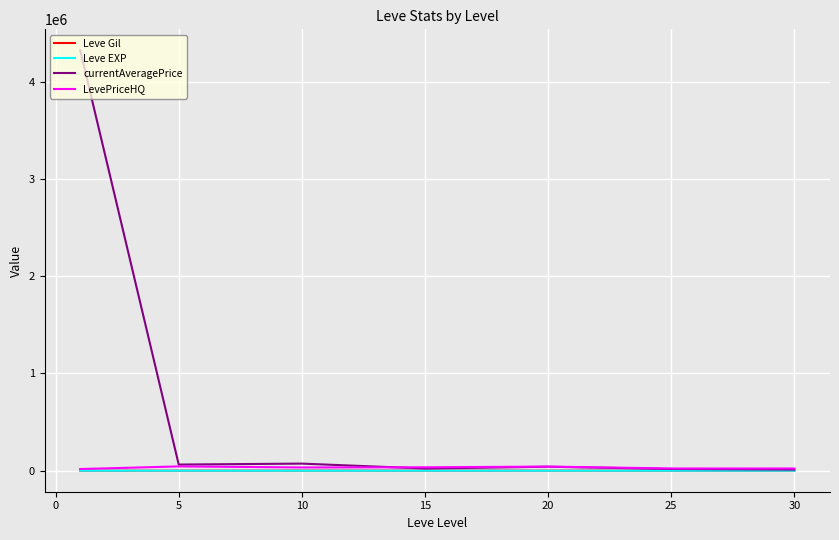

Which series has the largest range (max minus min)?

currentAveragePrice